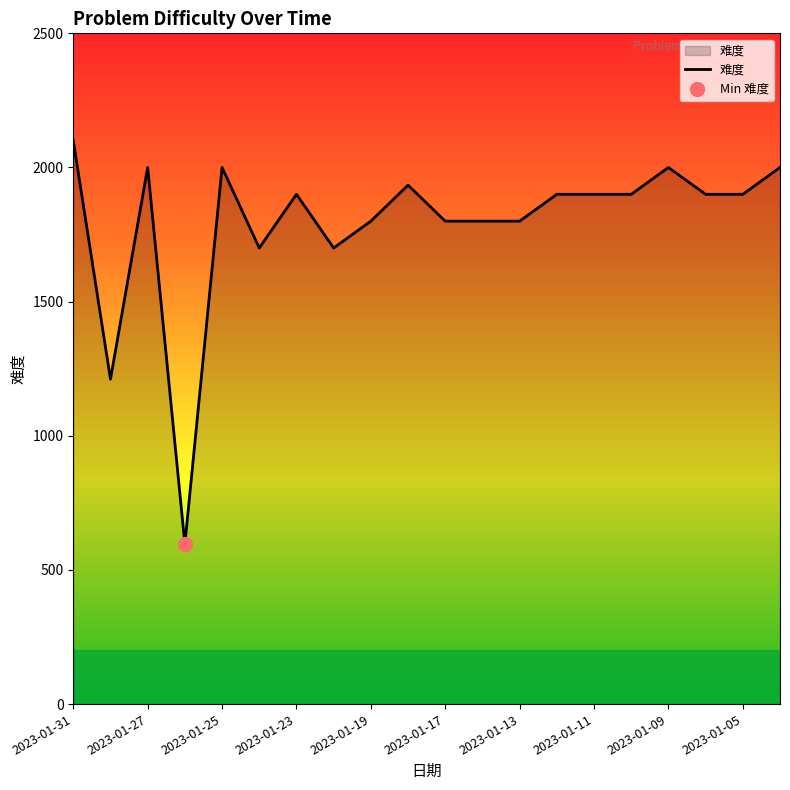

What is the change in value from 2023-01-31 to 2023-01-27?

-100